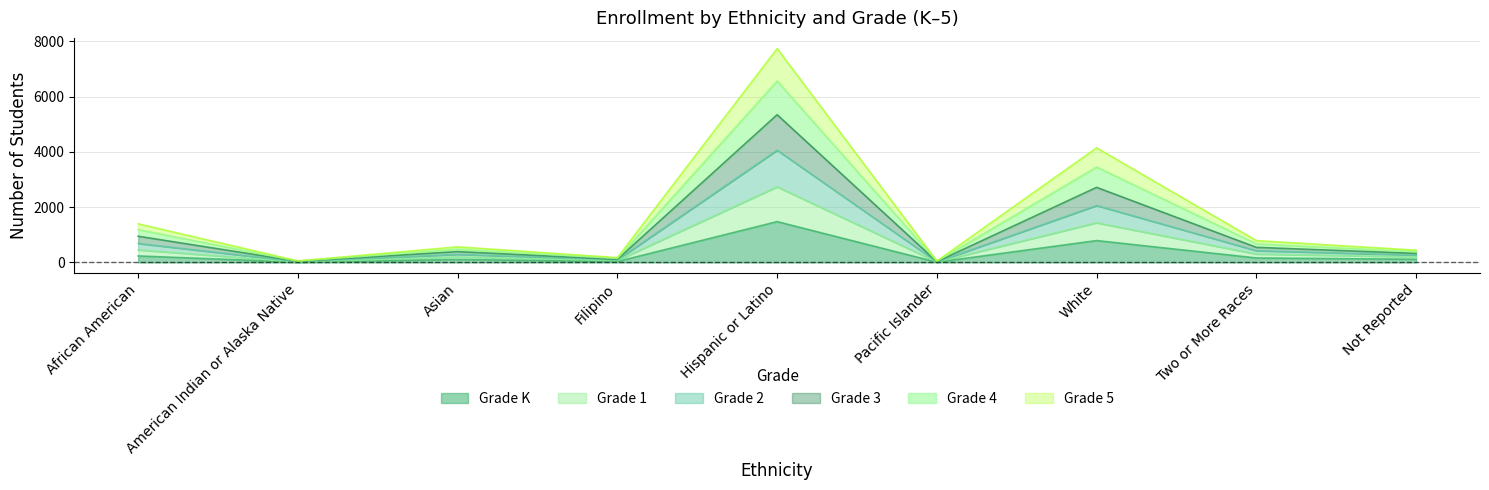

Is the value of Grade 4 at African American greater than the value of Grade 3 at Not Reported?

Yes